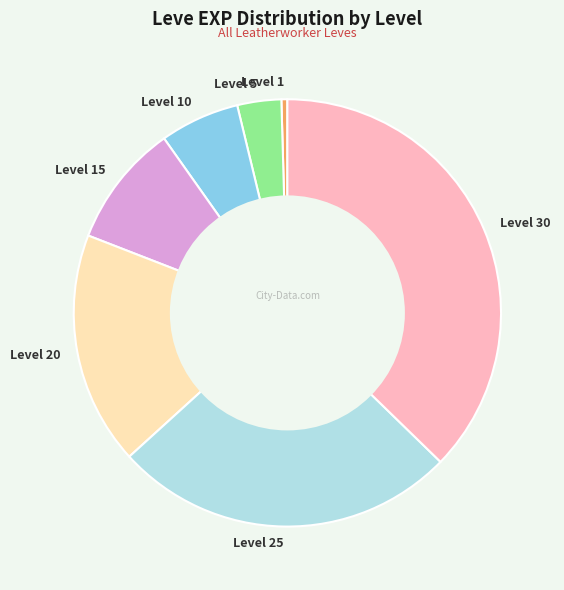

Combined, do Level 1 and Level 25 account for over 50%?

No